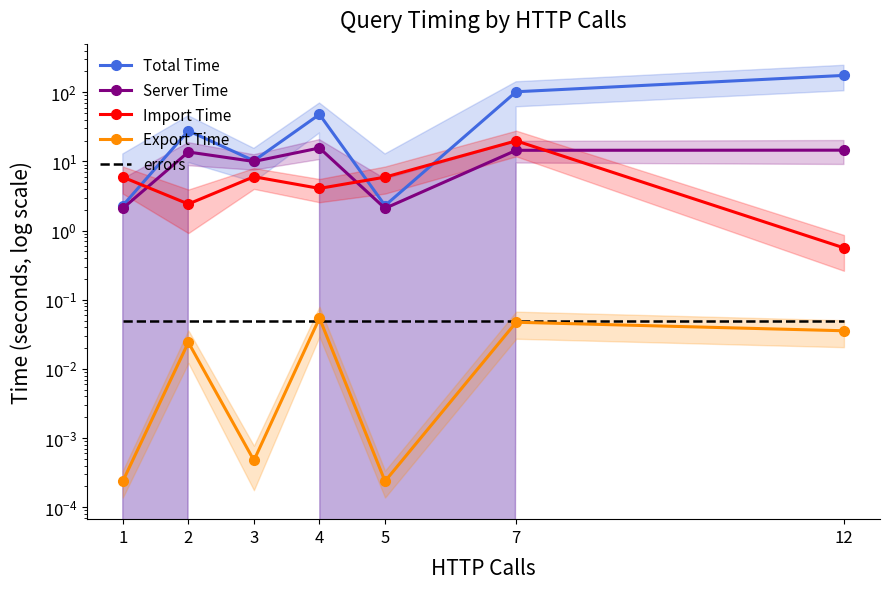

What is the sum of all Server Time values?

72.4